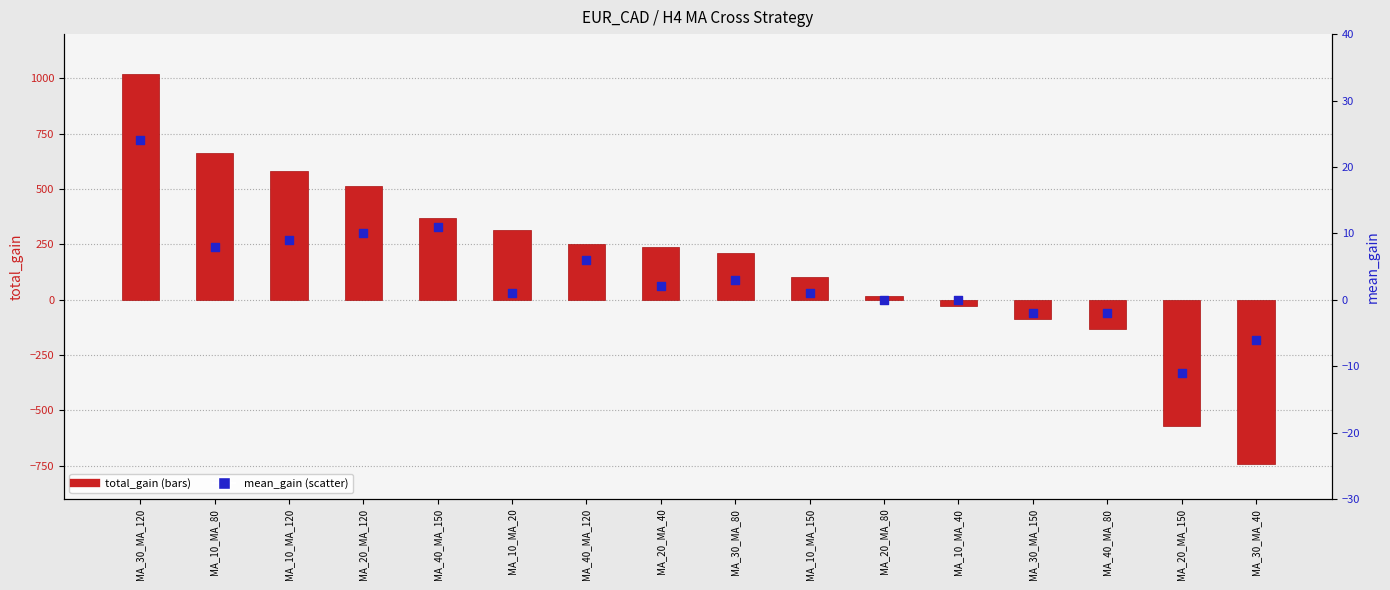

Which series has the largest total across all categories?

total_gain